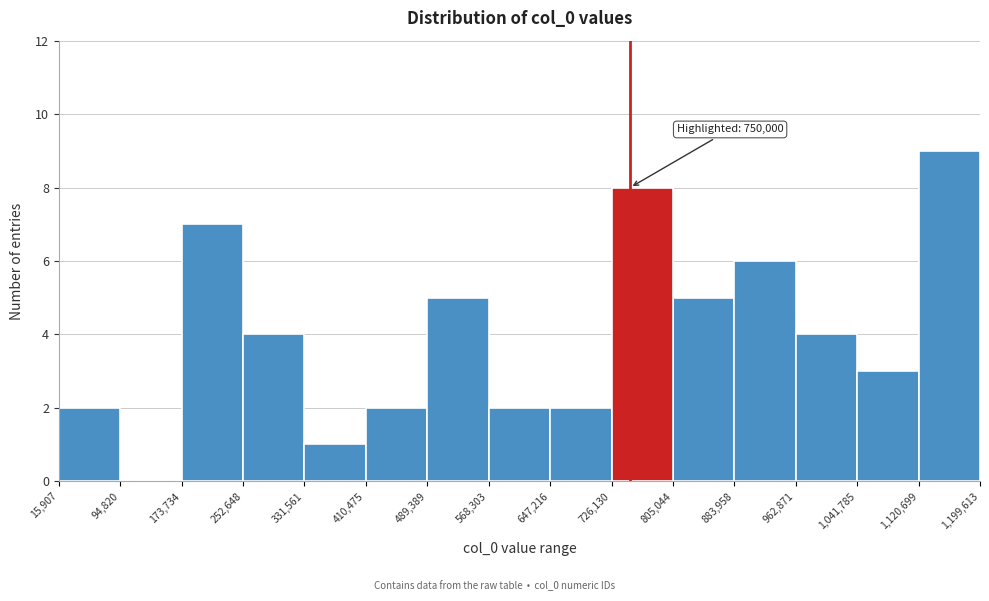

Which range on the x-axis has the tallest bar?

1,120,699 to 1,199,613